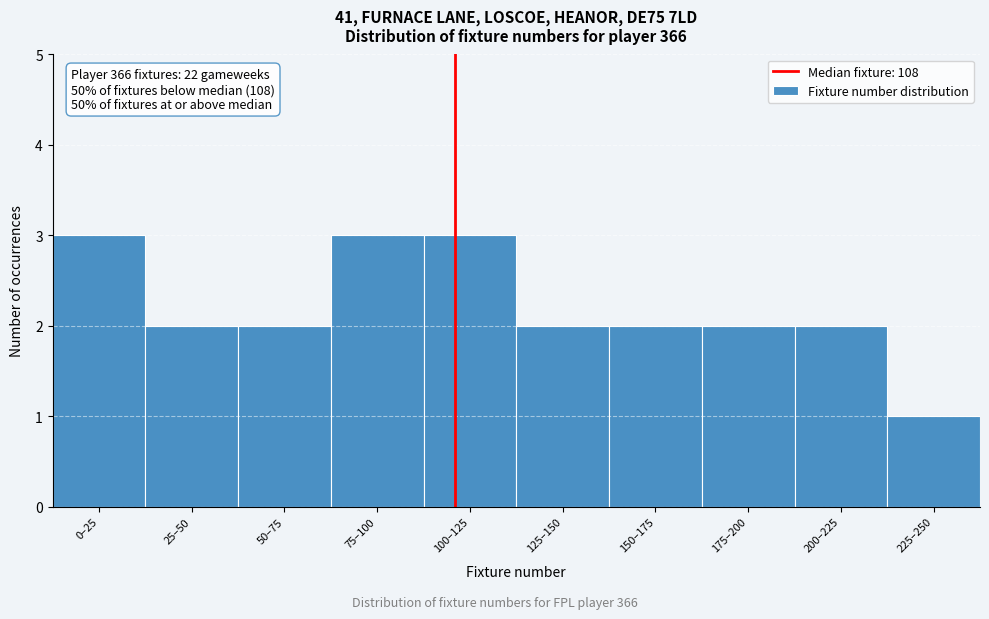

Reading left to right, what are all the values shown in this chart?

3	2	2	3	3	2	2	2	2	1